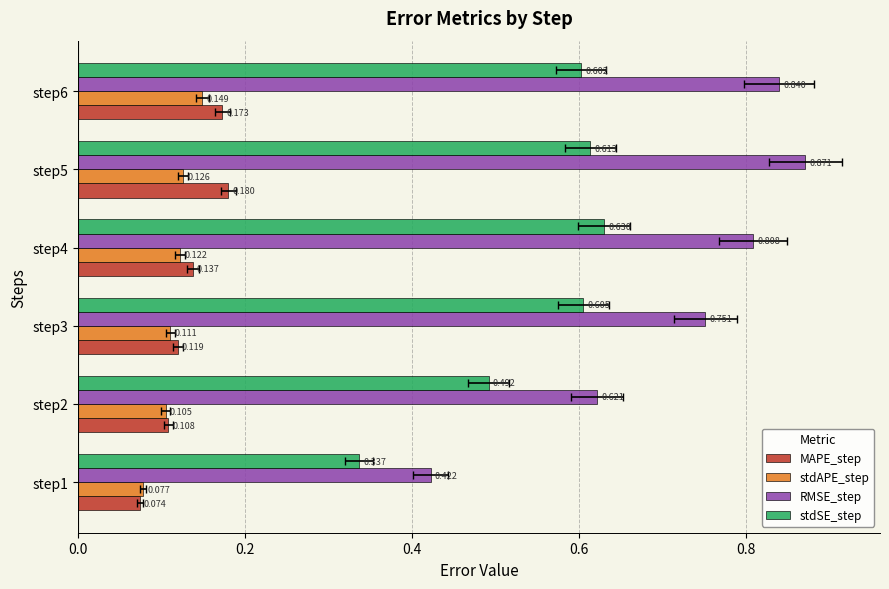

Between step5 and step3, which is larger?

step5